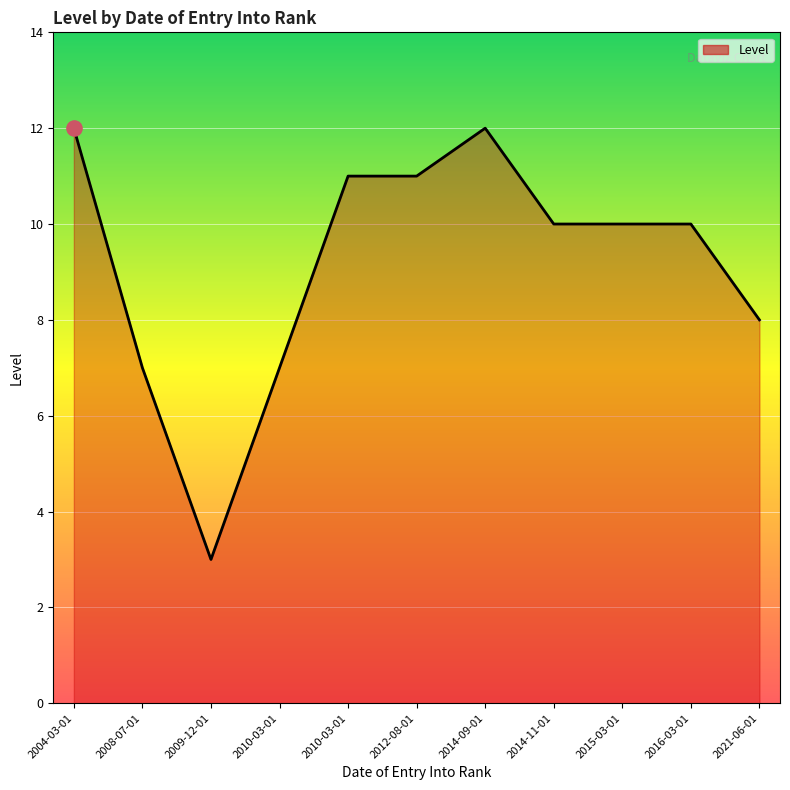

Between 2010-03-01 and 2010-03-01, which is larger?

2010-03-01